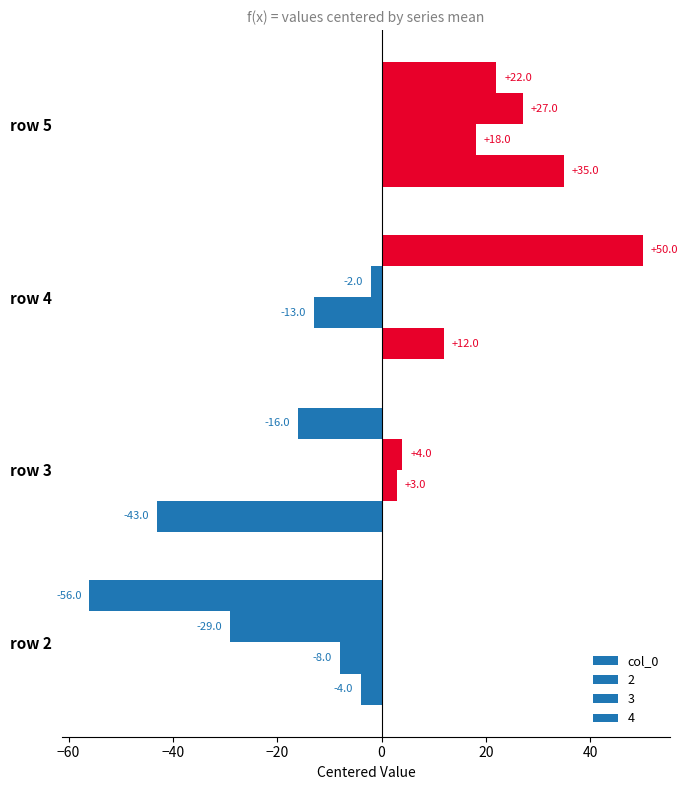

How many values in the 2 series are below 3?

2